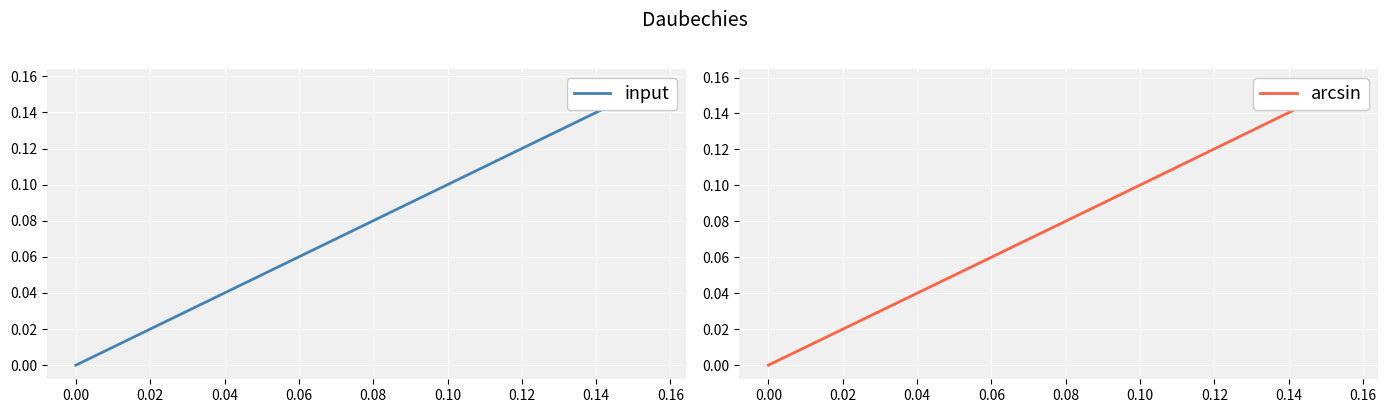

List the series in order of their peak value, highest first.

arcsin, input